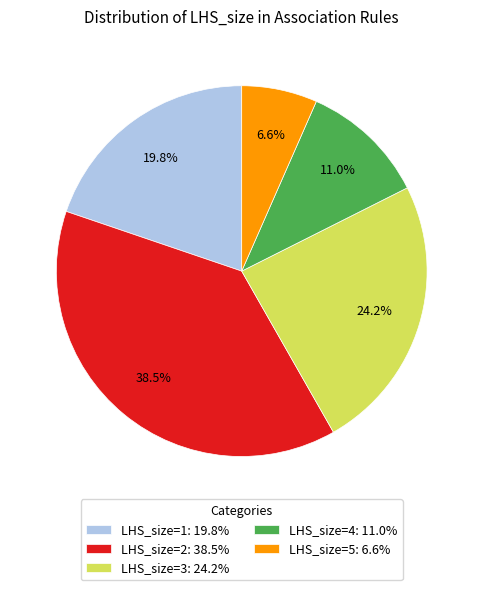

To the nearest percent, what portion does LHS_size=4 represent?

11%